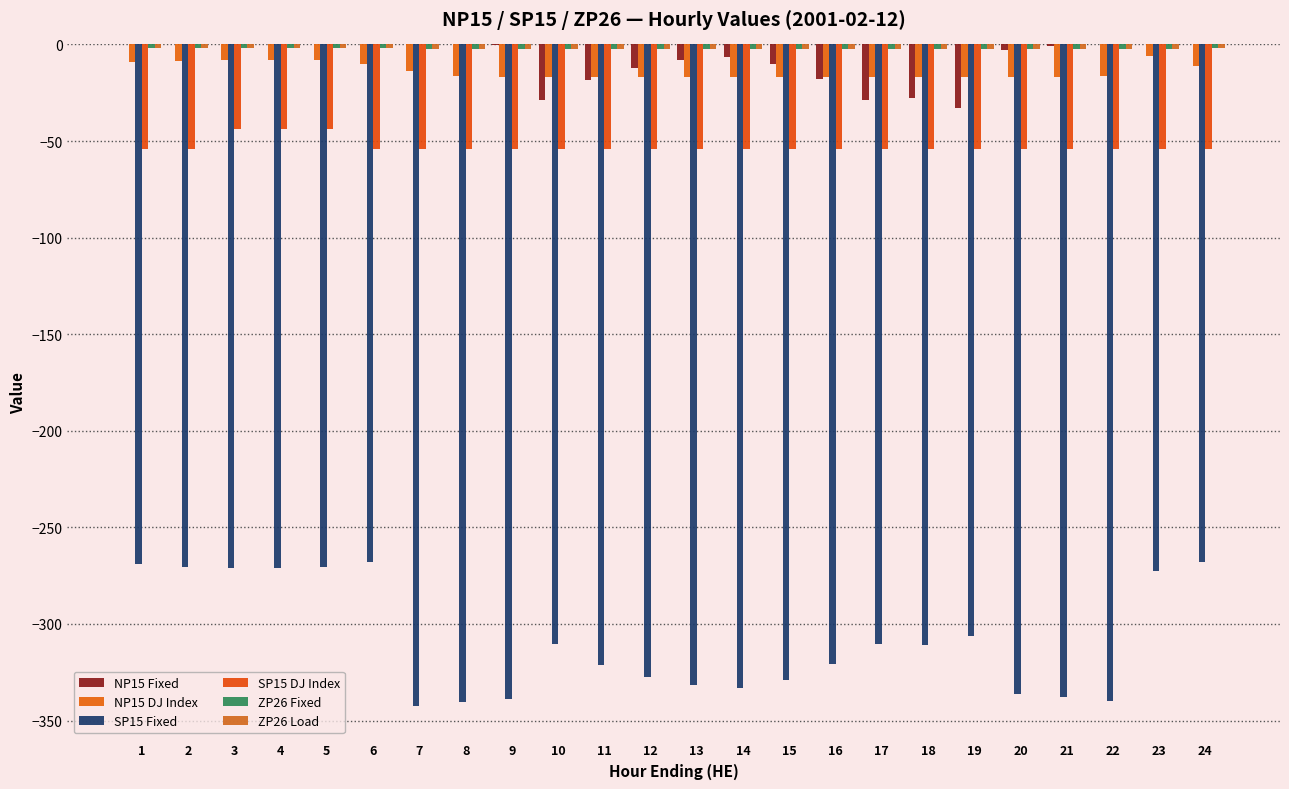

List the labels in order of SP15 DJ Index value, largest first.

3, 4, 5, 1, 2, 6, 7, 8, 9, 10, 11, 12, 13, 14, 15, 16, 17, 18, 19, 20, 21, 22, 23, 24